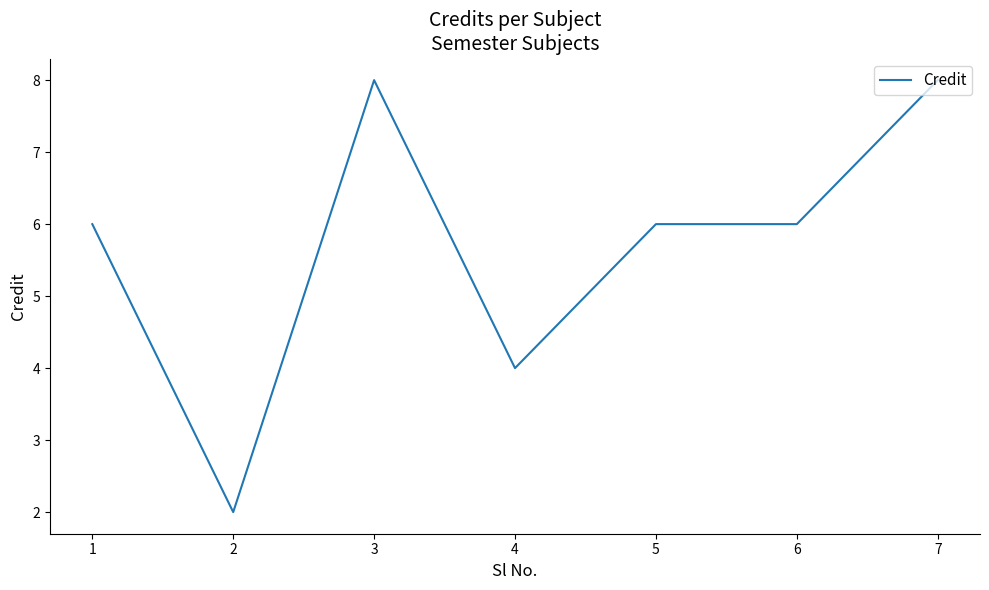

How many categories are shown in the chart?

7